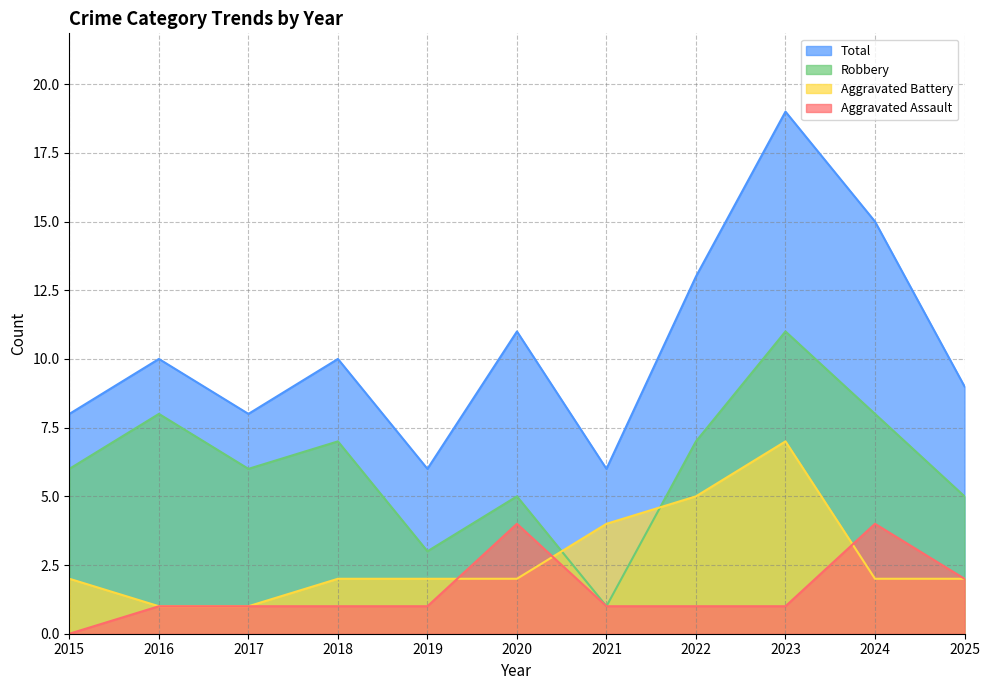

Is it true that Aggravated Assault equals 1 at 2016?

False